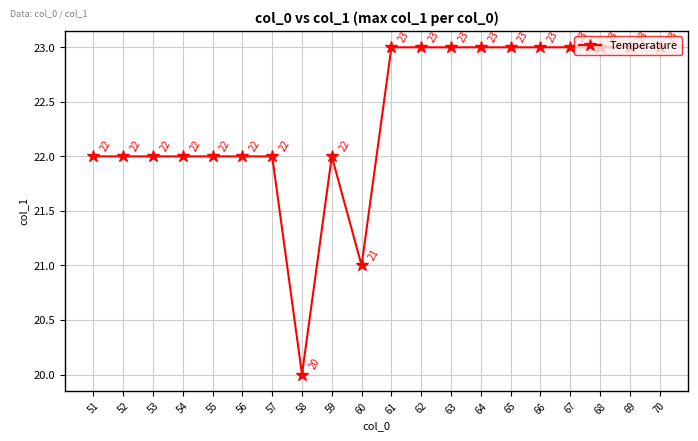

The chart shows a value of 37 at 57. True or false?

False